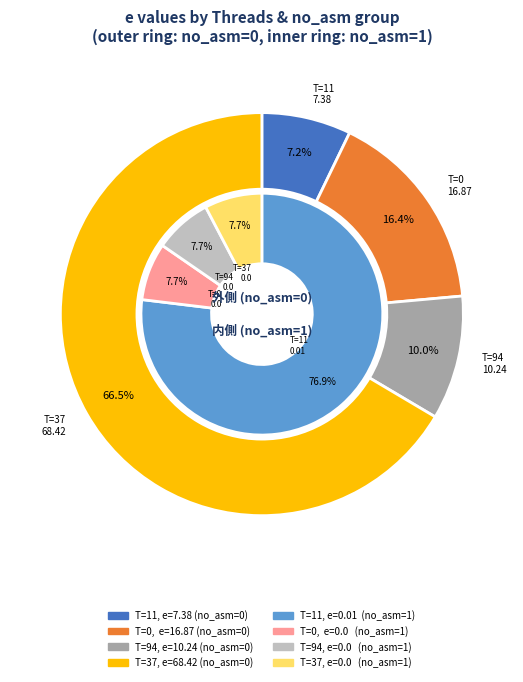

Between crf=0,no_asm=1,T=94 and crf=0,no_asm=0,T=11, which is larger?

crf=0,no_asm=0,T=11